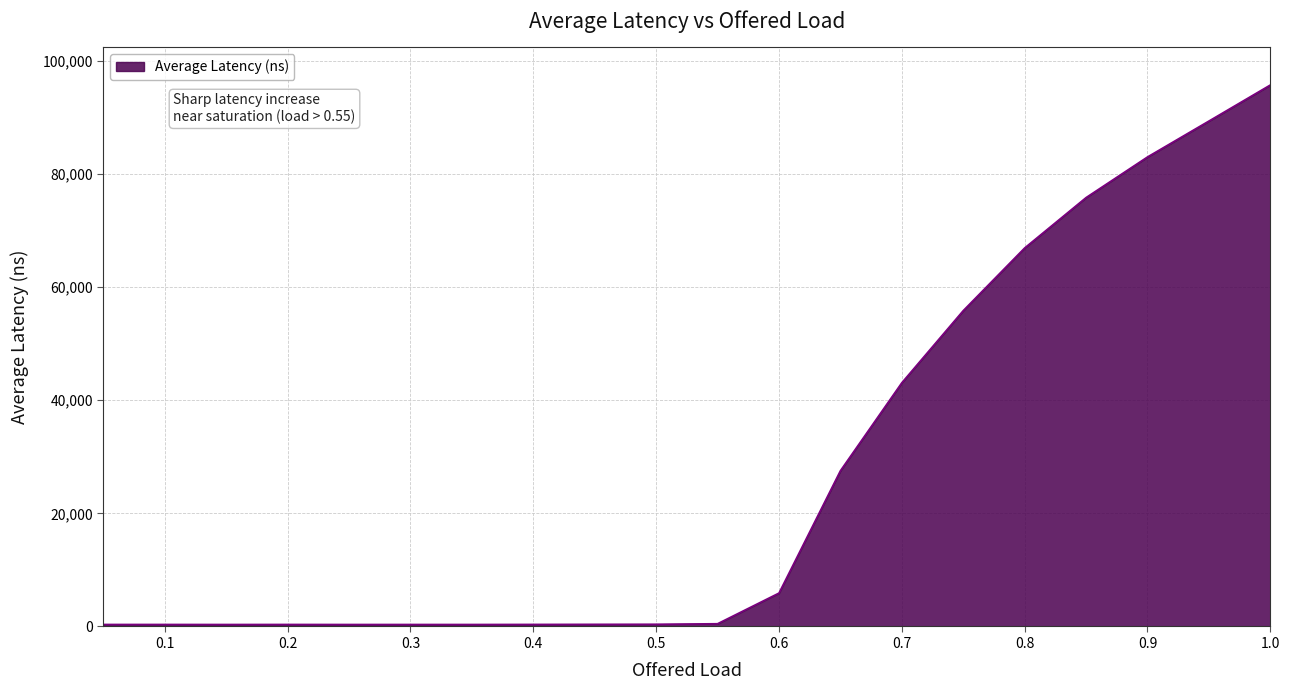

What is the average value?

27355.9